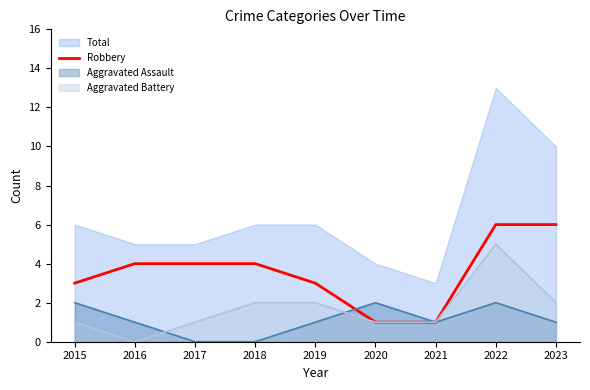

Does the chart display data point markers on the line(s)?

No